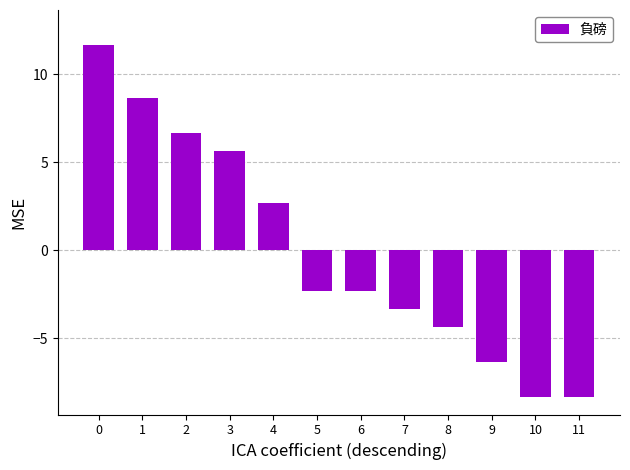

Where is the data nearest to the value 1?

4